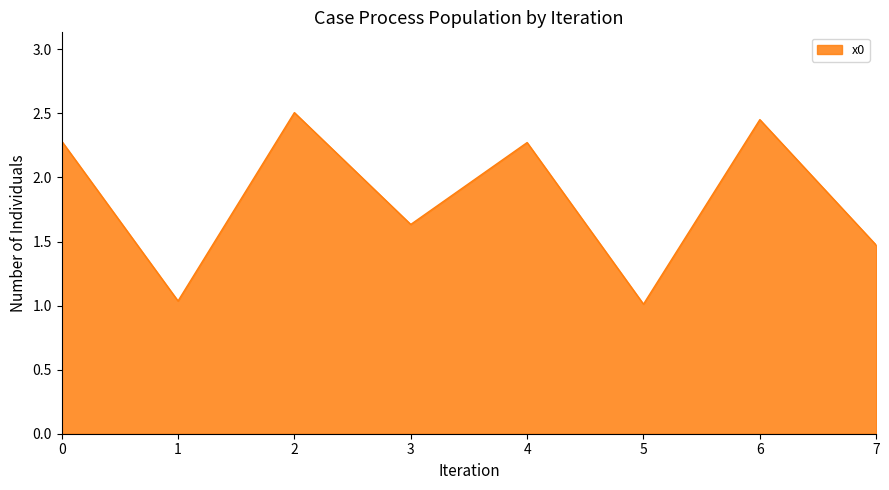

What is the sum of all values?

14.7